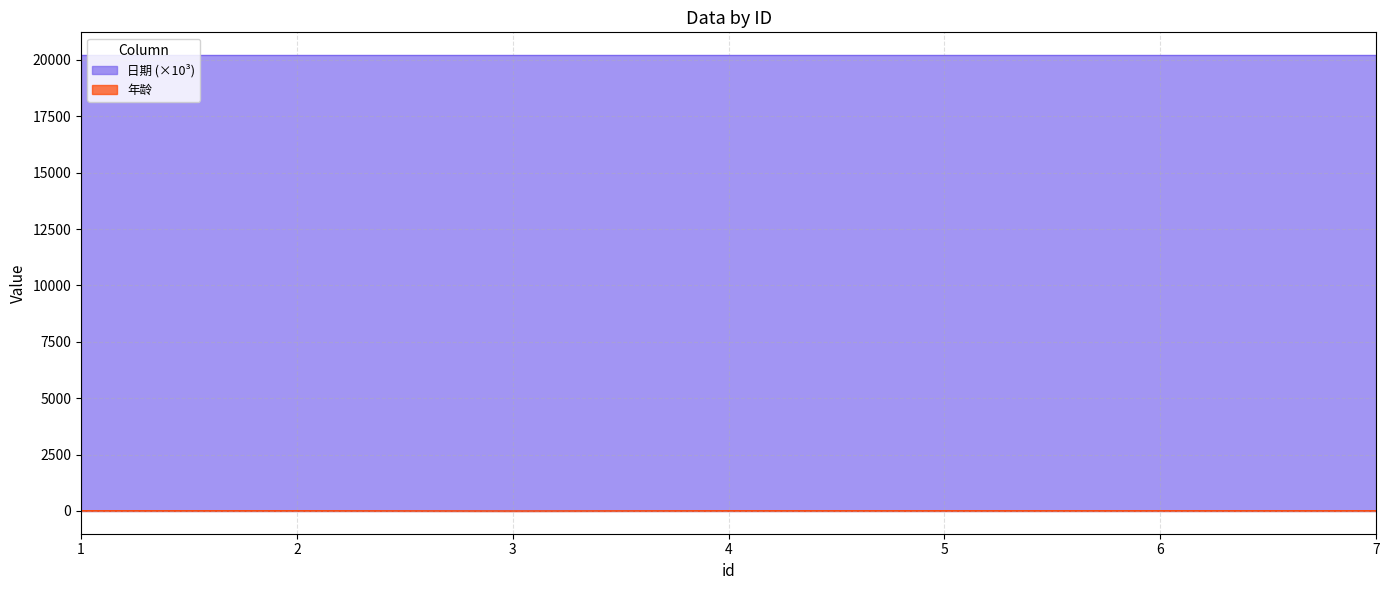

List the labels in order of value, largest first.

1, 2, 4, 5, 6, 7, 3